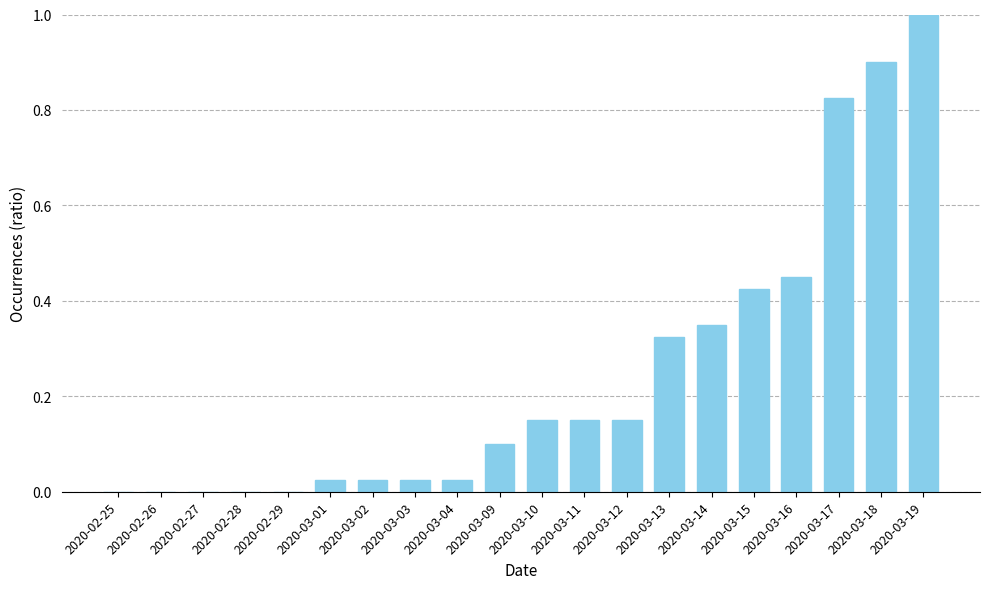

What is the sum of all values?

4.9